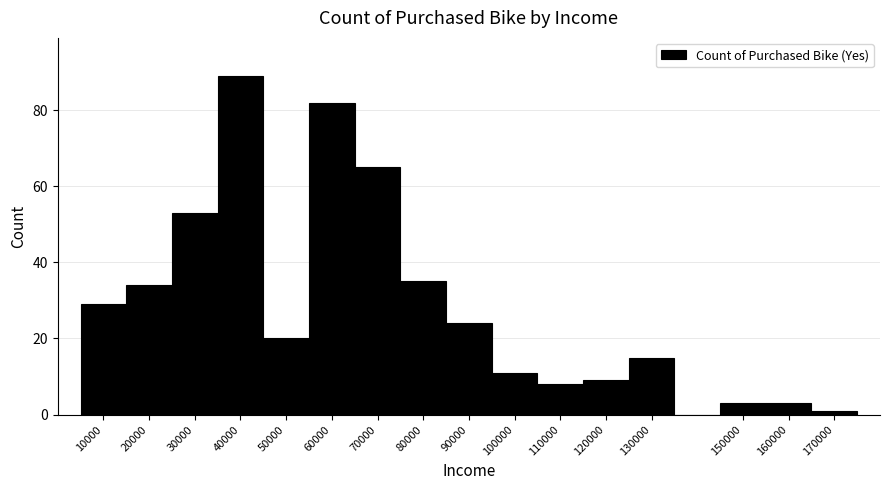

Which range on the x-axis has the tallest bar?

35000 to 45000